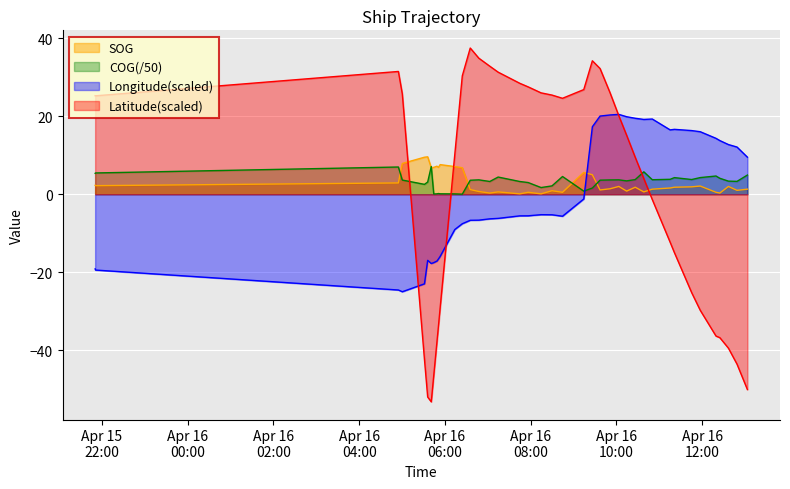

True or false: Latitude has more than 1 points higher than both neighbors.

True